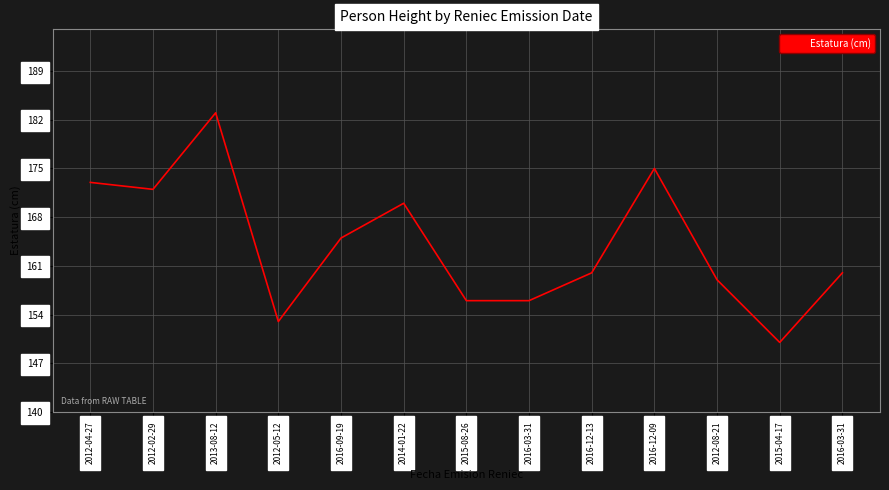

What is the value of the 1st point from the left?

173